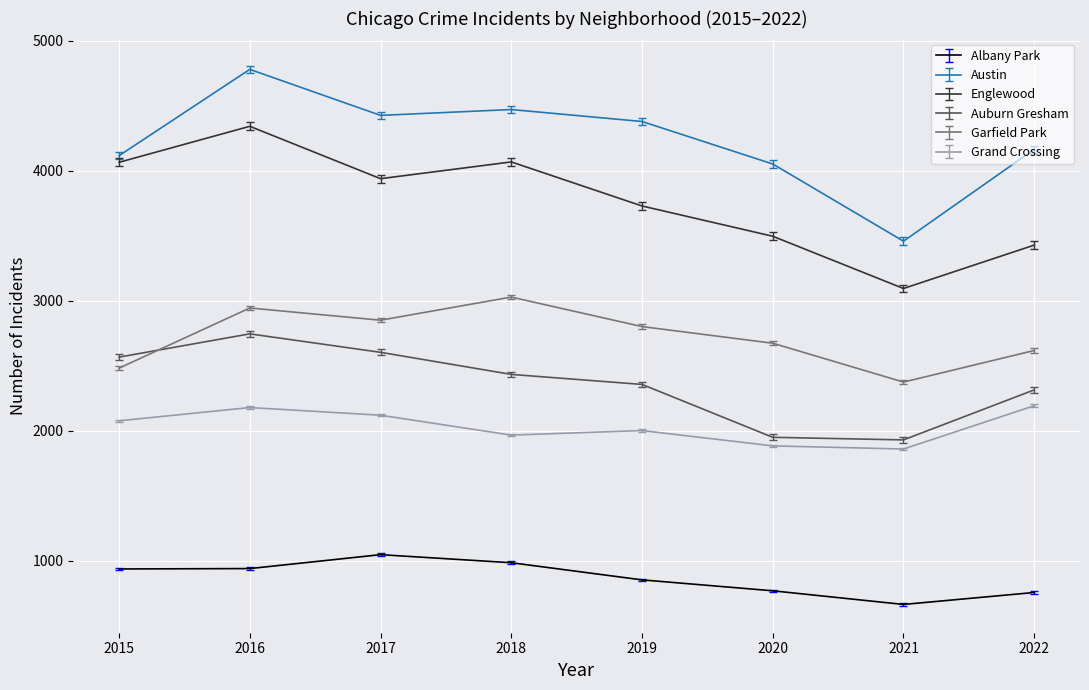

Is the value of Grand Crossing at 2017 greater than the value of Albany Park at 2017?

Yes